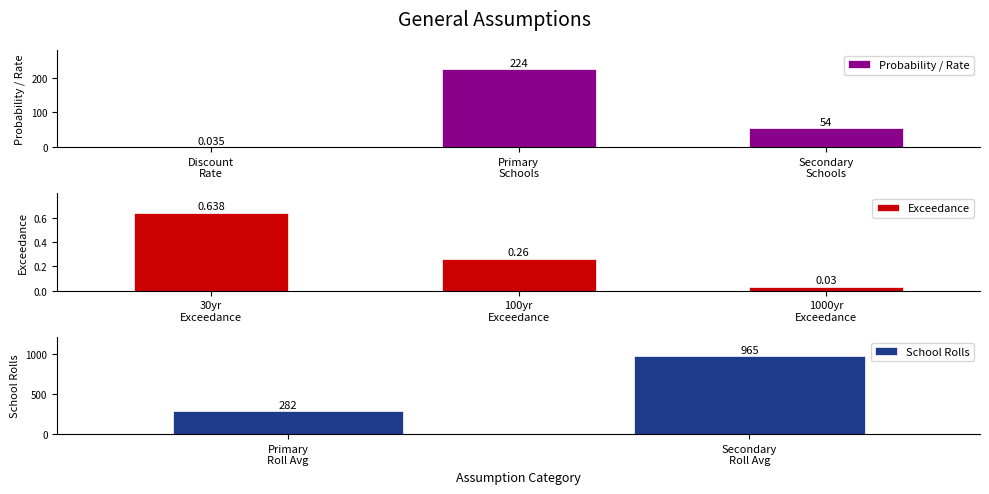

Reading right to left, list all the values displayed in this chart.

965.0	282.0	0.0	0.3	0.6	54.0	224.0	0.0